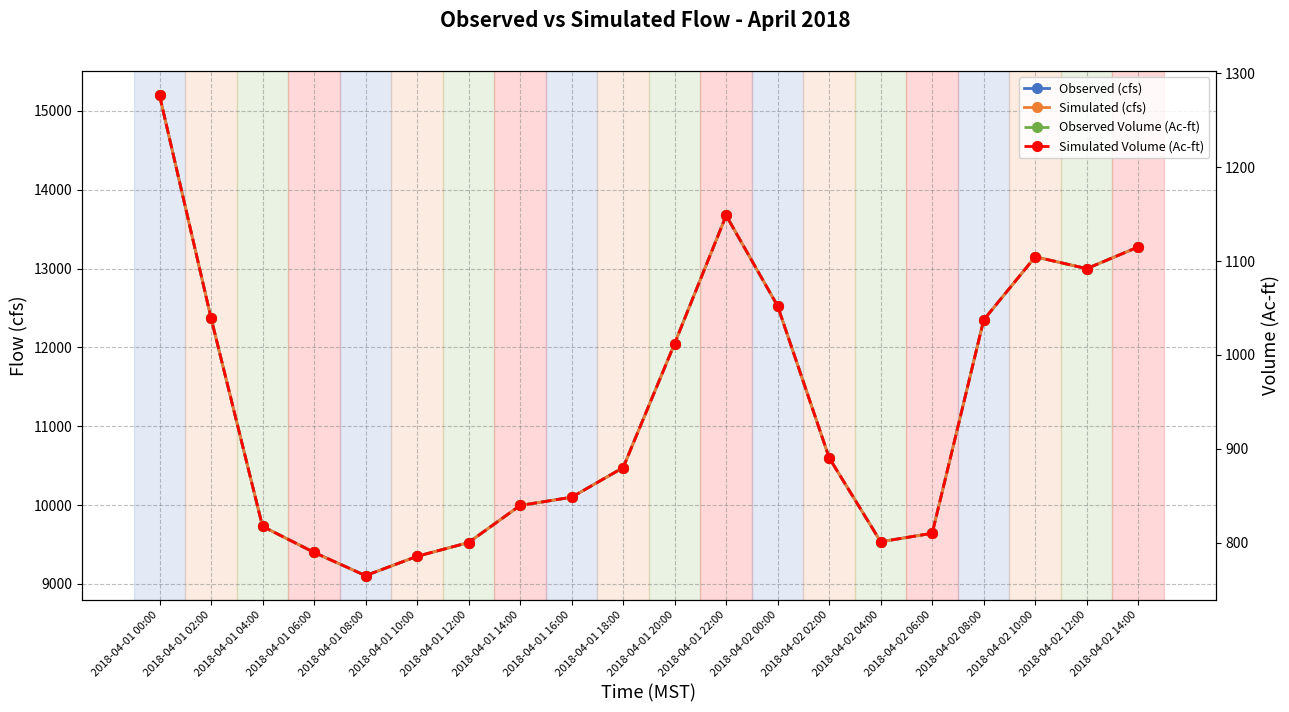

How many series are shown in this chart?

4